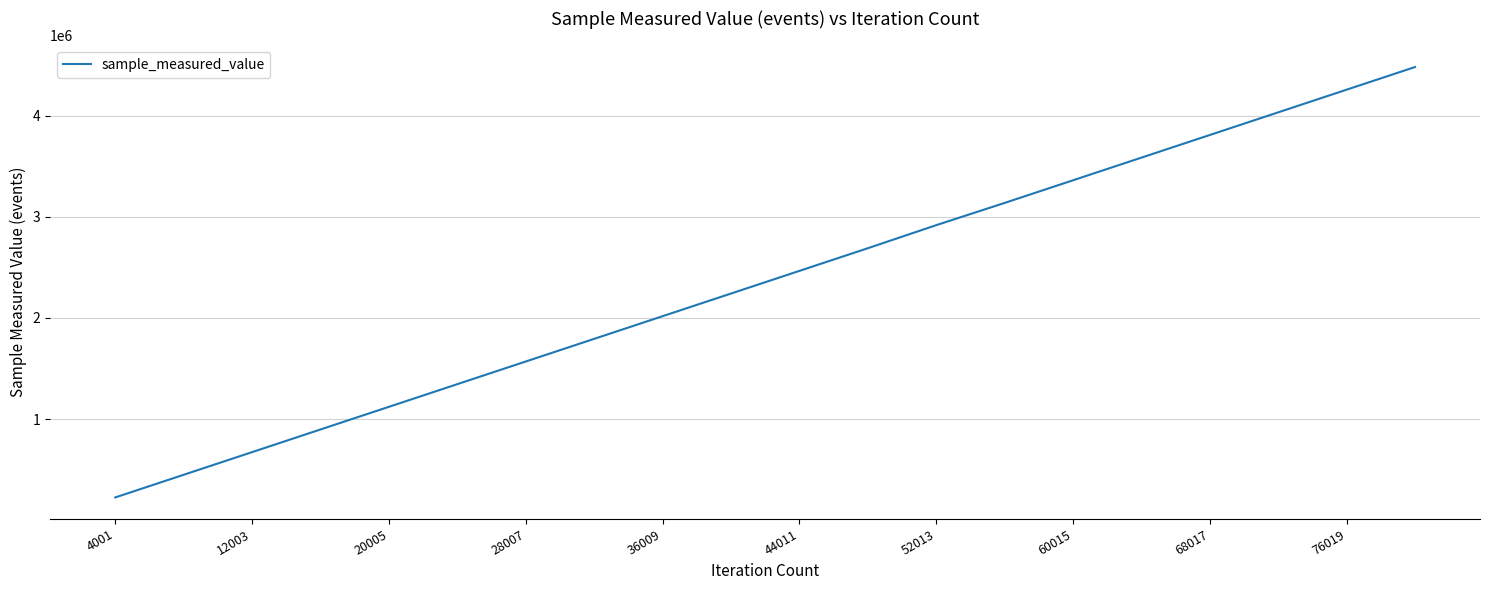

What is the minimum value shown in the chart?

225101